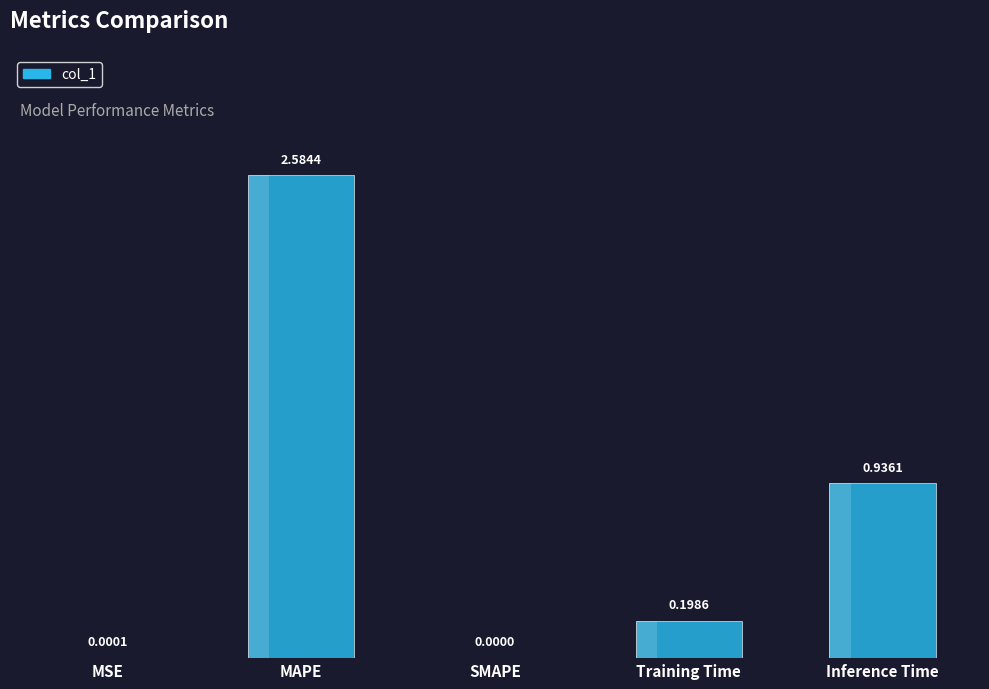

Are the bars grouped side by side (vs. stacked)?

No